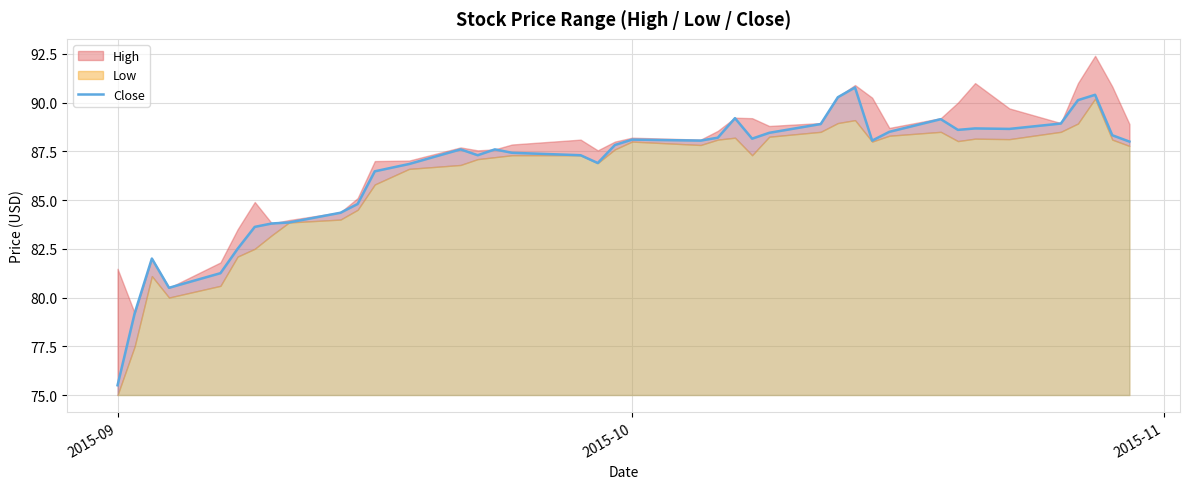

At which label does Close reach its minimum?

2015-09